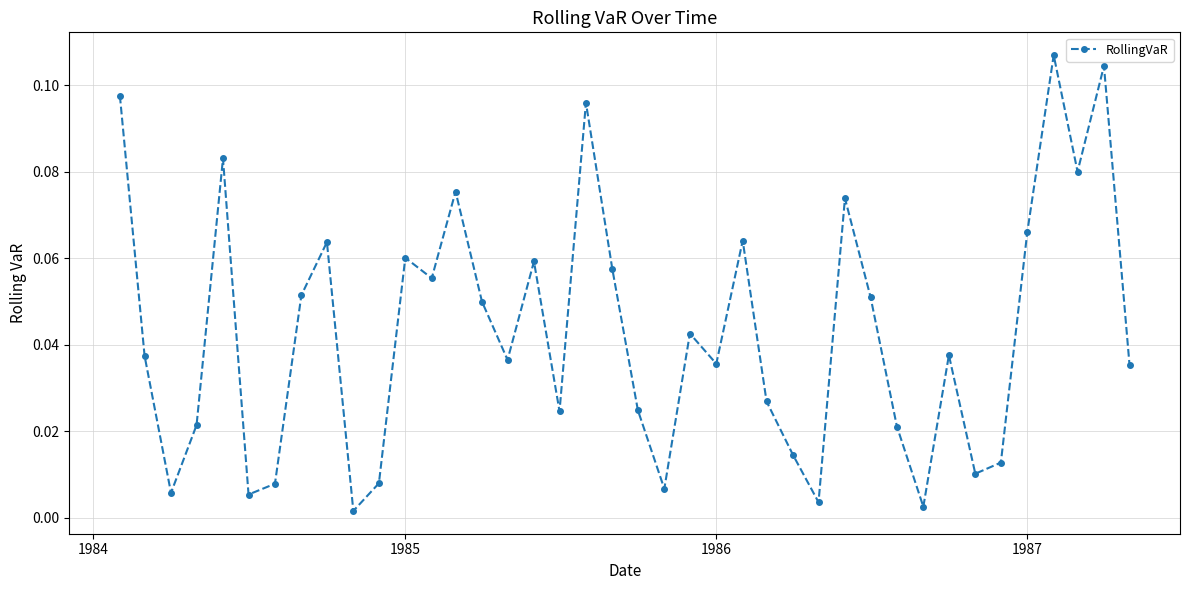

How many interior local peaks (higher than both neighbors) does the data have?

12